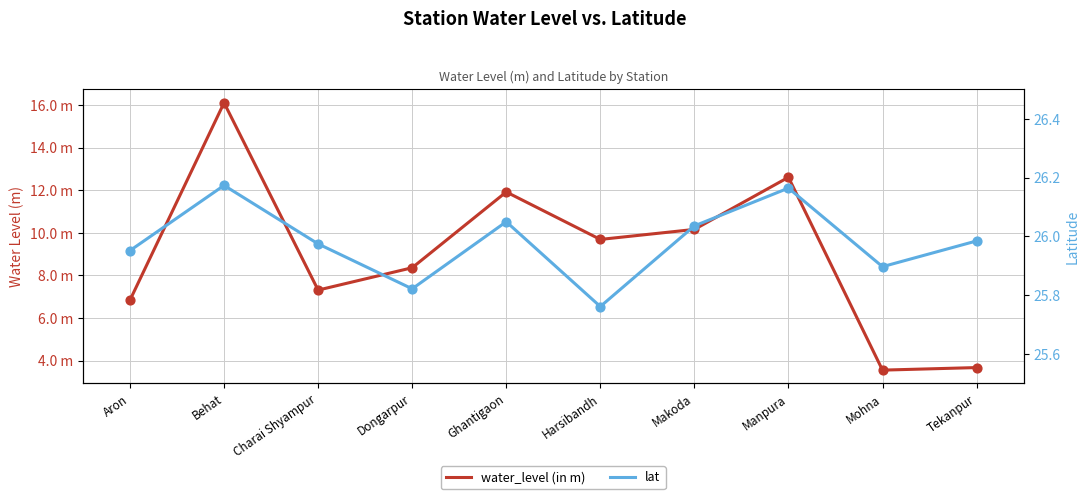

What are all the series names shown in the legend?

water_level (in m), lat